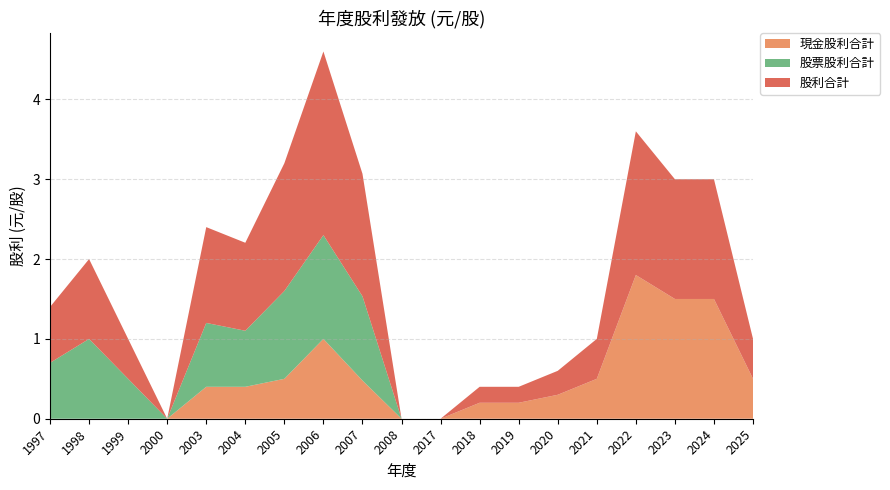

Reading left to right, what are all the values shown in this chart?

現金股利合計: 1997=0.0	1998=0.0	1999=0.0	2000=0.0	2003=0.4	2004=0.4	2005=0.5	2006=1.0	2007=0.5	2008=0.0	2017=0.0	2018=0.2	2019=0.2	2020=0.3	2021=0.5	2022=1.8	2023=1.5	2024=1.5	2025=0.5
股票股利合計: 1997=0.7	1998=1.0	1999=0.5	2000=0.0	2003=0.8	2004=0.7	2005=1.1	2006=1.3	2007=1.1	2008=0.0	2017=0.0	2018=0.0	2019=0.0	2020=0.0	2021=0.0	2022=0.0	2023=0.0	2024=0.0	2025=0.0
股利合計: 1997=0.7	1998=1.0	1999=0.5	2000=0.0	2003=1.2	2004=1.1	2005=1.6	2006=2.3	2007=1.5	2008=0.0	2017=0.0	2018=0.2	2019=0.2	2020=0.3	2021=0.5	2022=1.8	2023=1.5	2024=1.5	2025=0.5